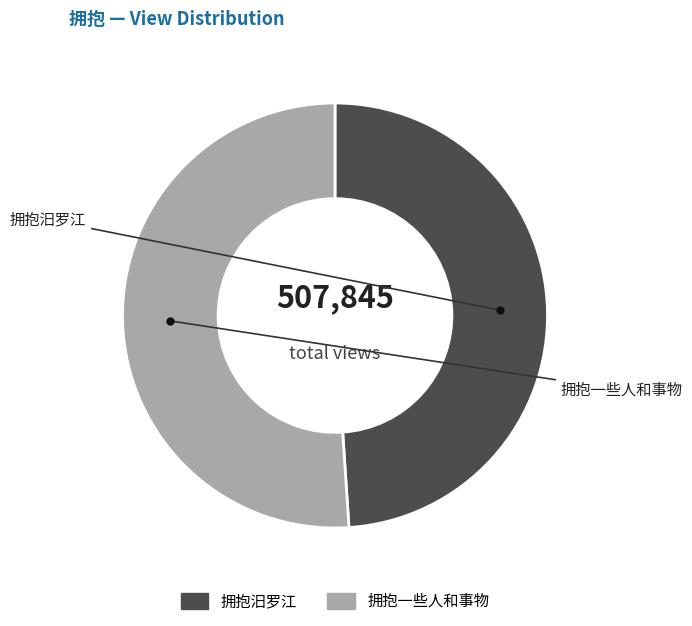

Is it true that 拥抱一些人和事物 is 51% of the pie?

True